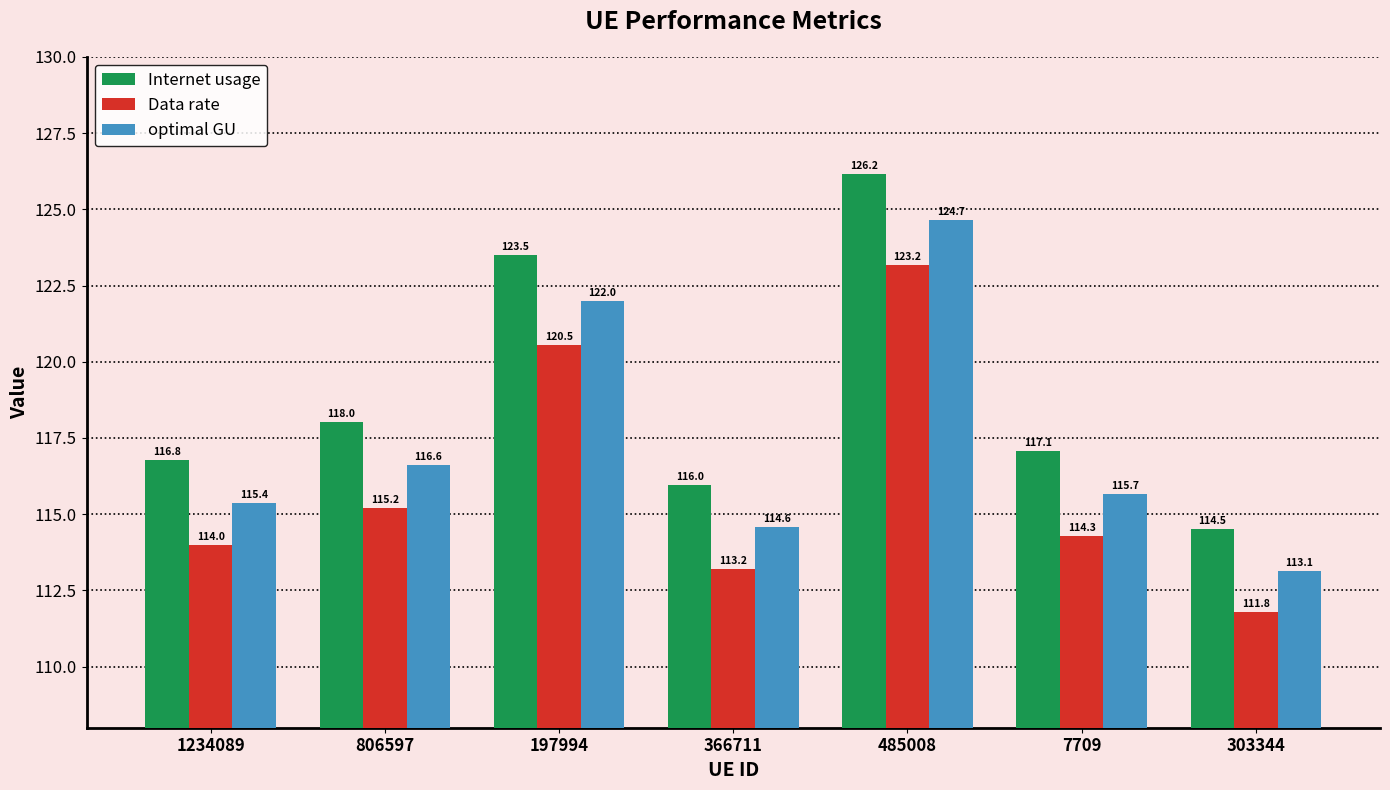

What is the value of the optimal GU bar at the 3rd from the left?

122.0